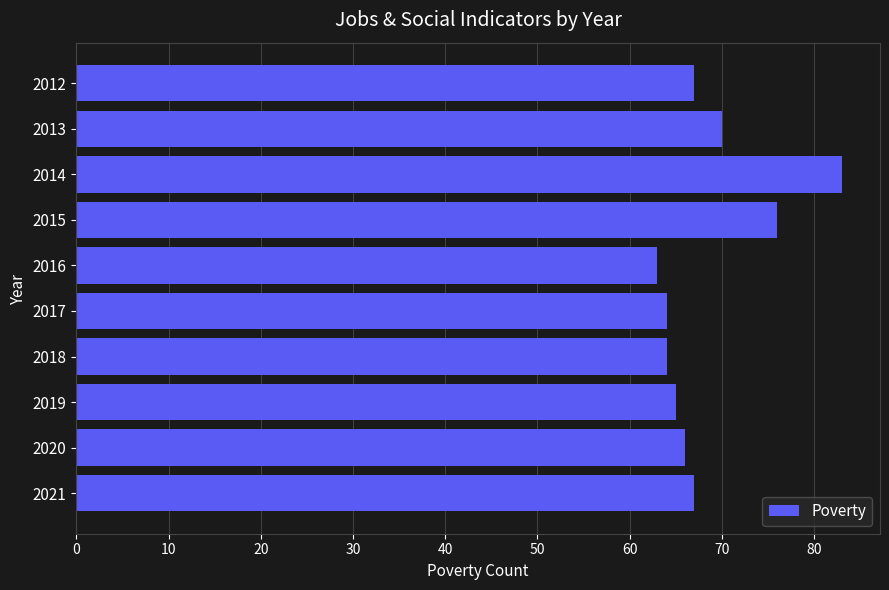

What is the change in value from 2015 to 2020?

-10